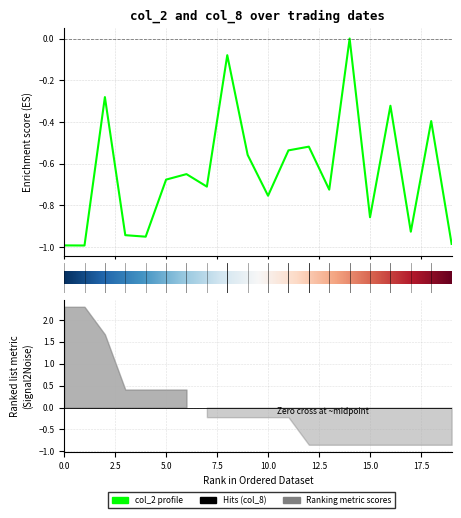

How many interior local valleys (lower than both neighbors) does the data have?

7